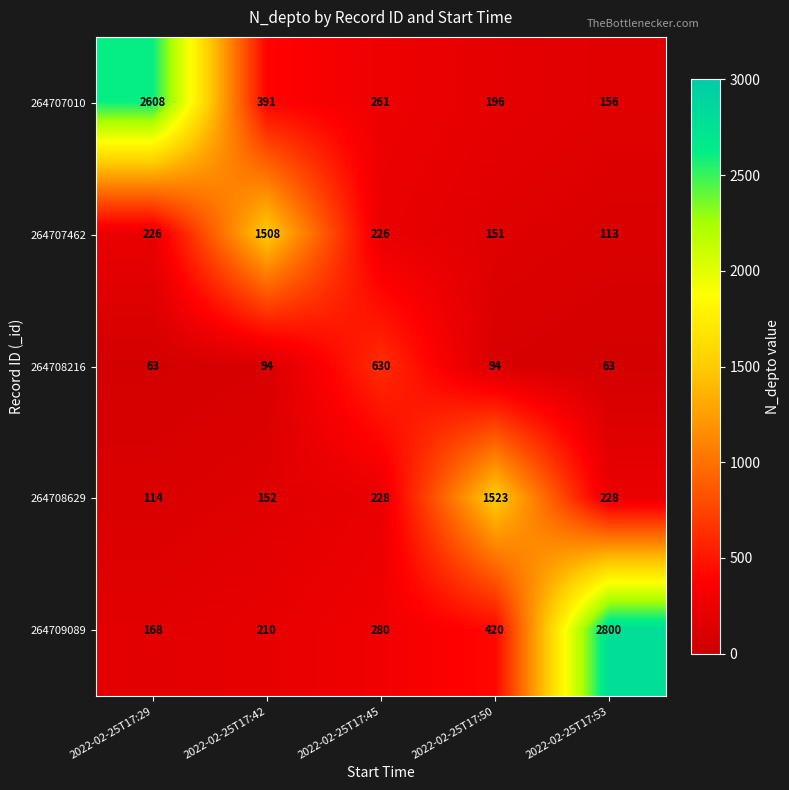

At which label does 264707010 first exceed 261?

2022-02-25T17:29